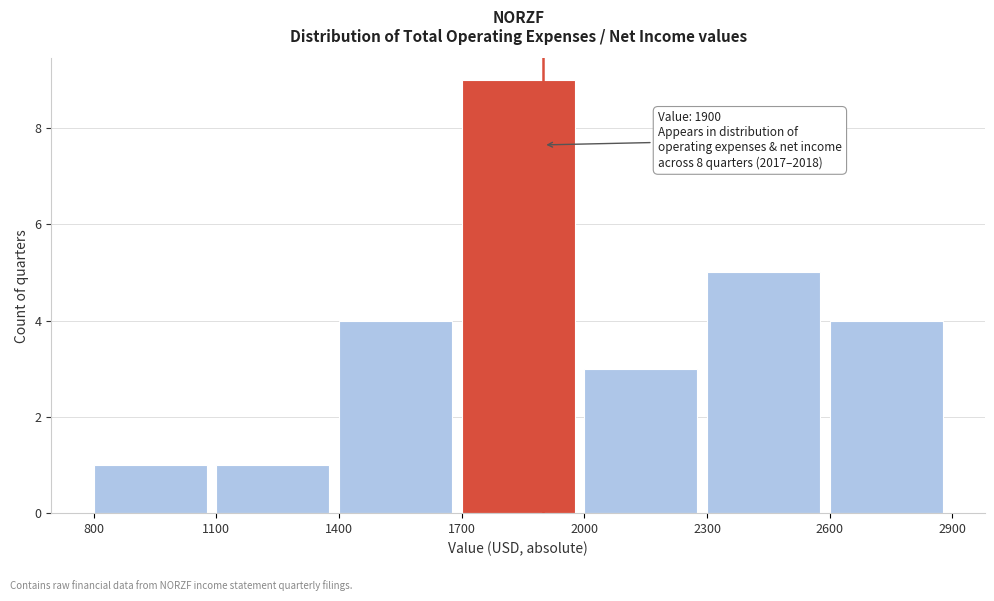

Which range on the x-axis has the tallest bar?

1700 to 2000